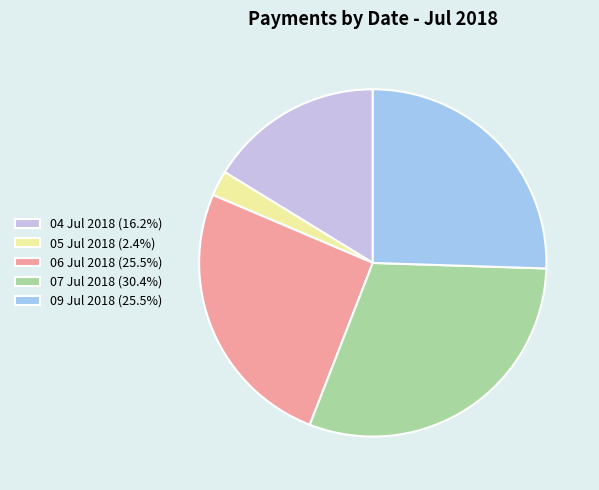

How many segments does this pie chart have?

5